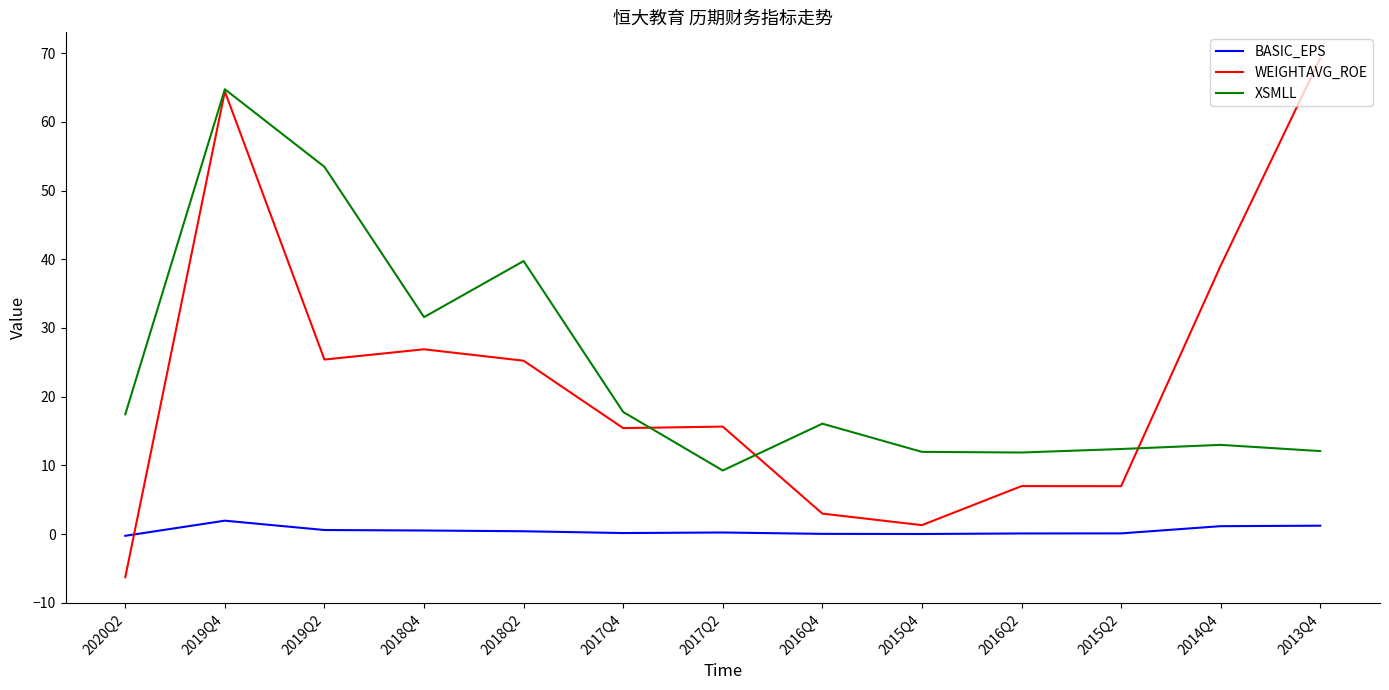

Which series has the largest total across all categories?

XSMLL